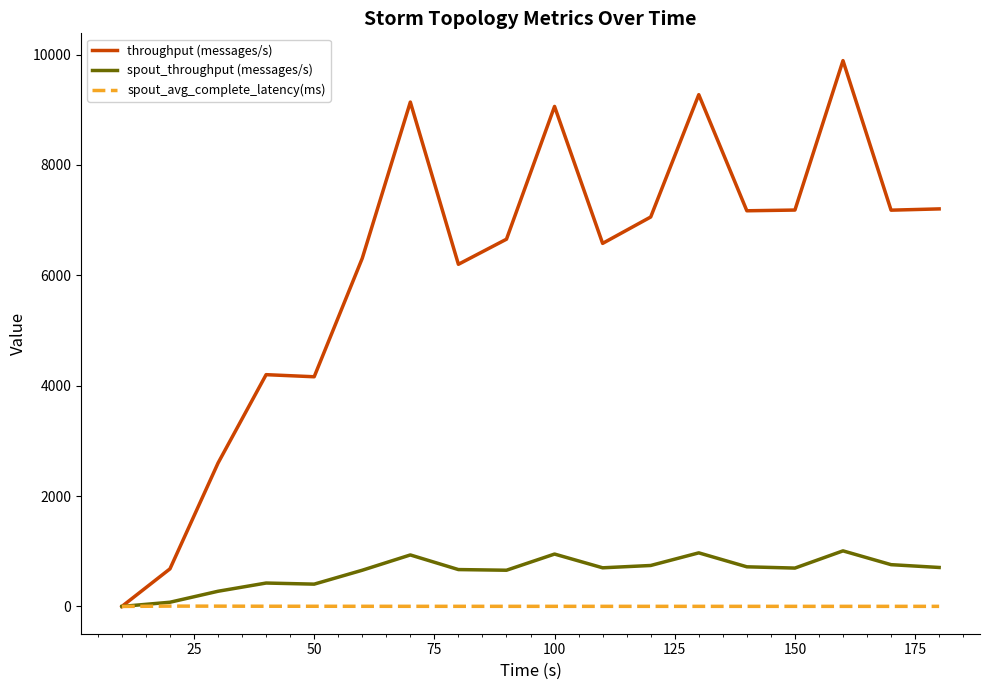

Rank the series by their maximum value, from lowest to highest.

spout_avg_complete_latency(ms), spout_throughput (messages/s), throughput (messages/s)